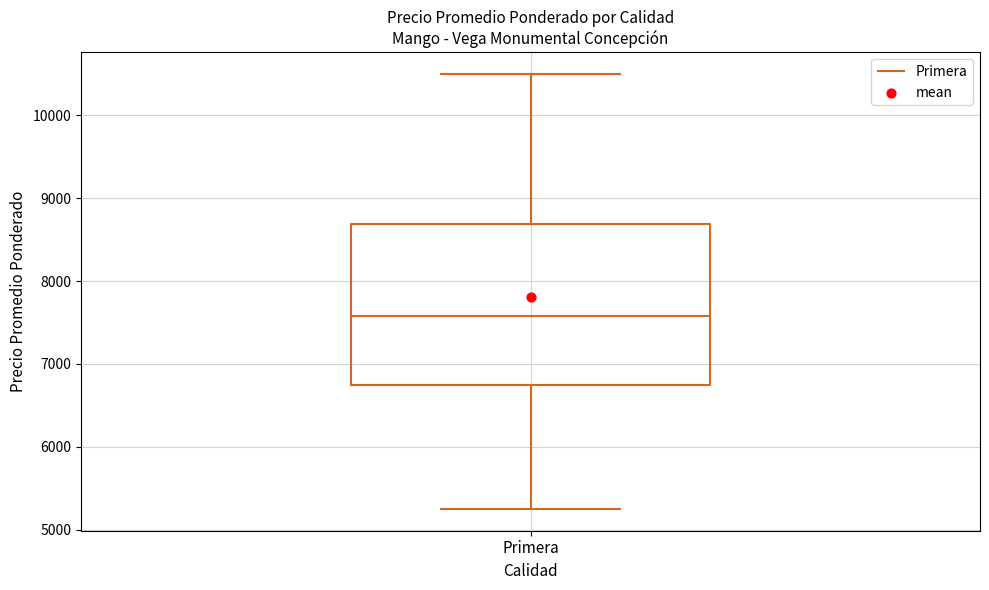

Read this box plot against the y-axis: the position of the median line, the range covered by the box, and the ends of both whiskers. The values are not printed on the chart, so give them approximately, as read against the axis.

median 7600, box 6800 to 8700, whiskers 5300 to 10500